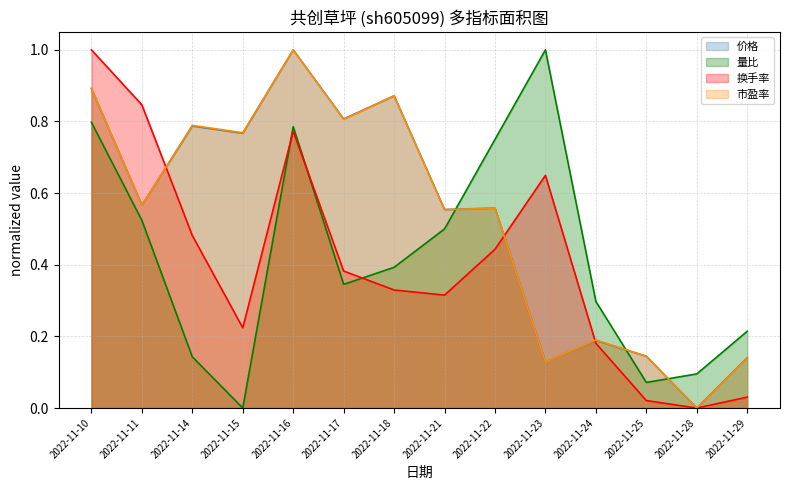

Rank the categories by 量比 value from highest to lowest.

2022-11-23, 2022-11-10, 2022-11-16, 2022-11-22, 2022-11-11, 2022-11-21, 2022-11-18, 2022-11-17, 2022-11-24, 2022-11-29, 2022-11-14, 2022-11-28, 2022-11-25, 2022-11-15